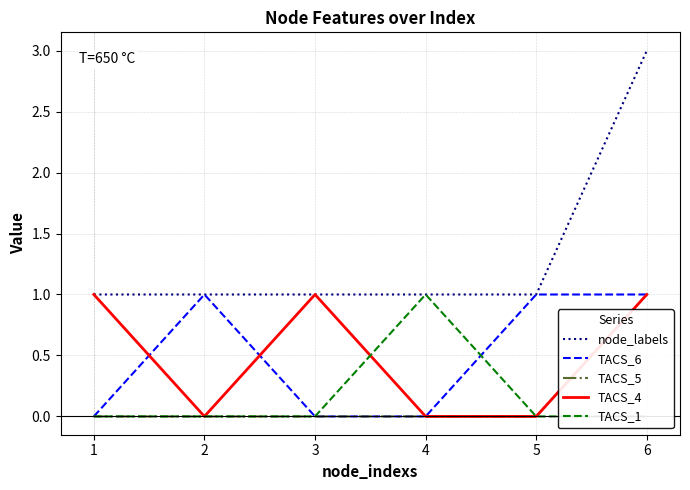

Does the chart display data point markers on the line(s)?

No